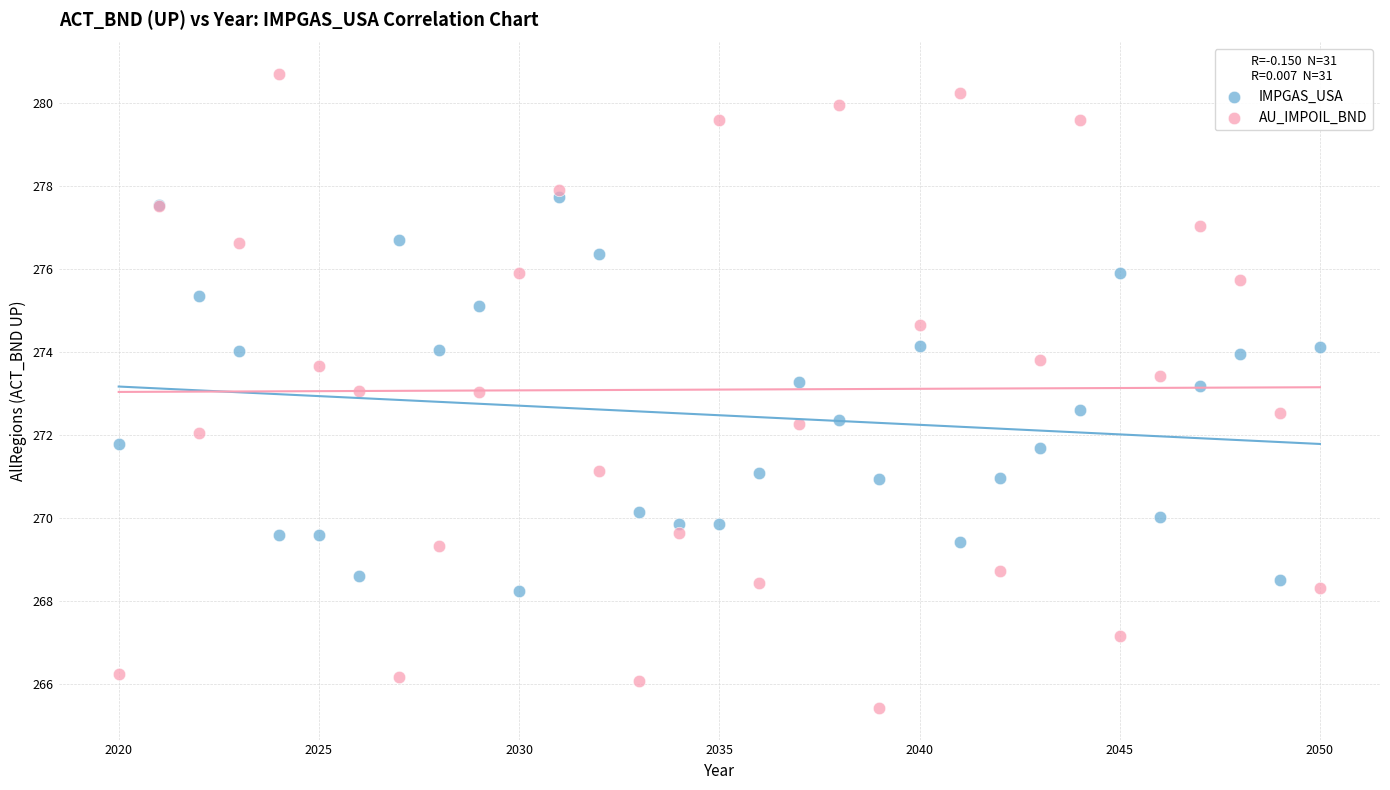

Which series contains the lowest Y value?

AU_IMPOIL_BND